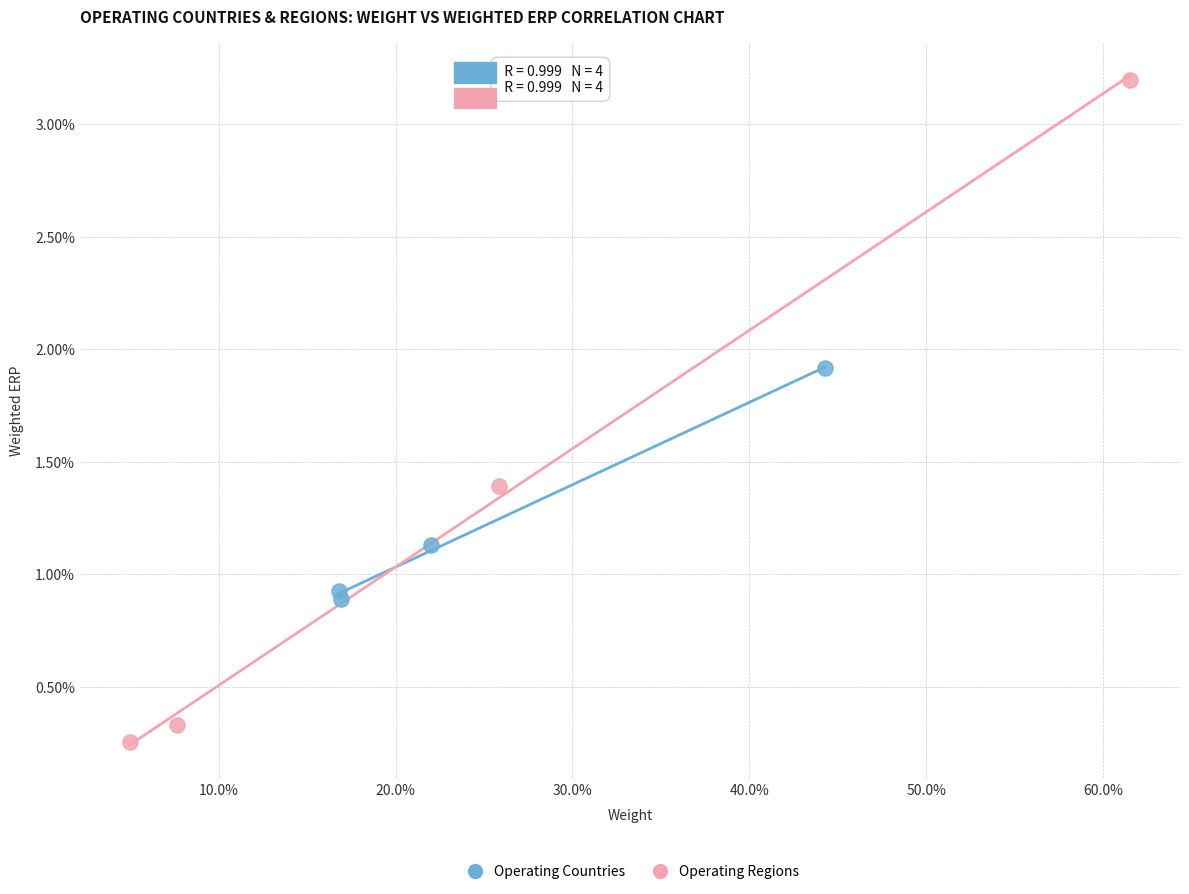

What are all the series names shown in the legend?

Operating Countries, Operating Regions